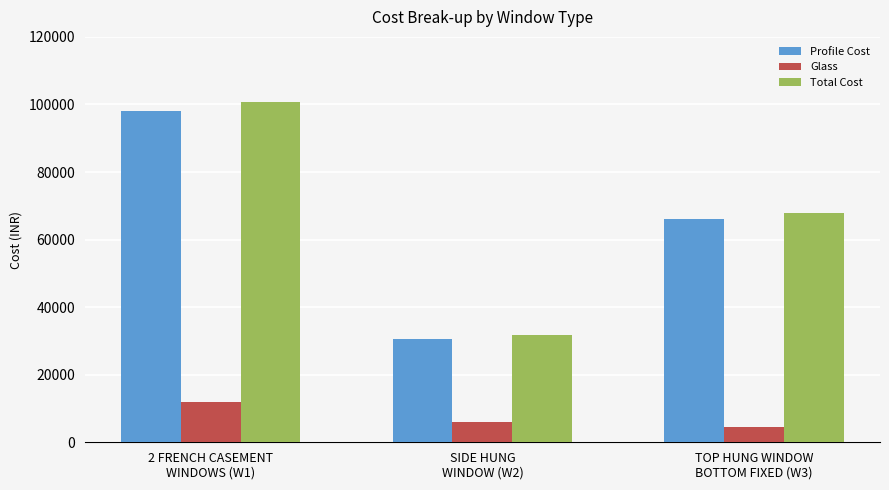

Which series has the largest range (max minus min)?

Total Cost